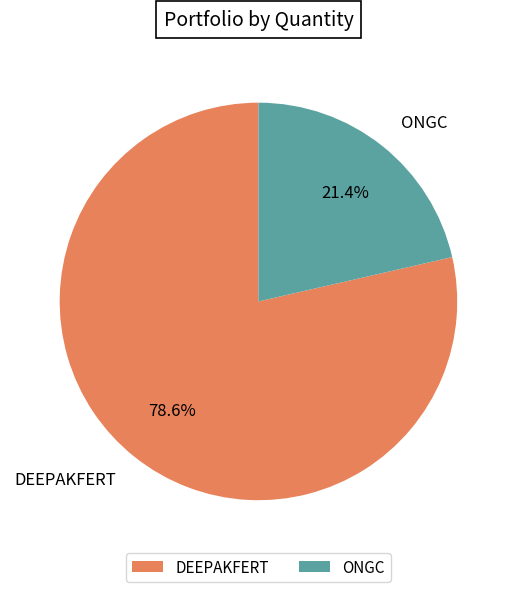

Does DEEPAKFERT represent more than half of the total?

Yes